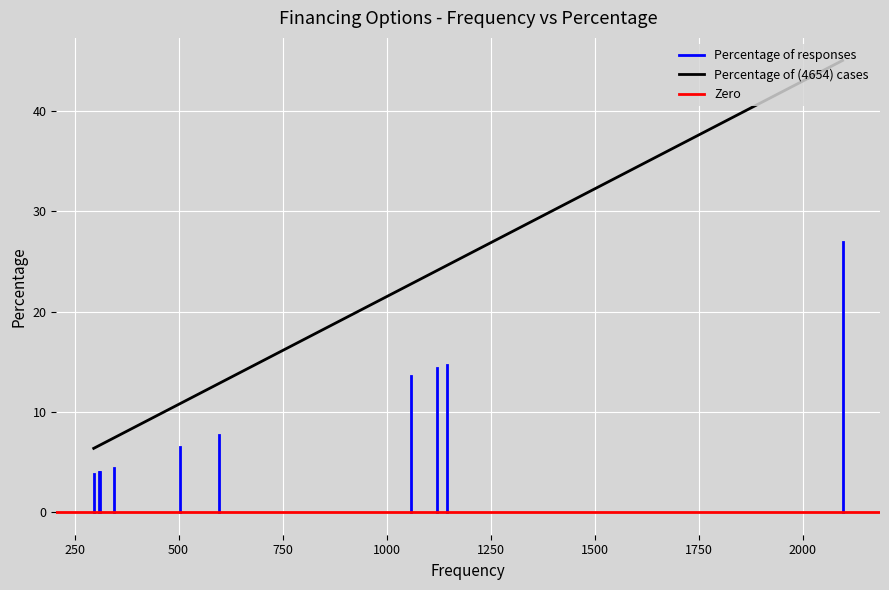

Which series has the widest spread of values?

Percentage of (4654) cases